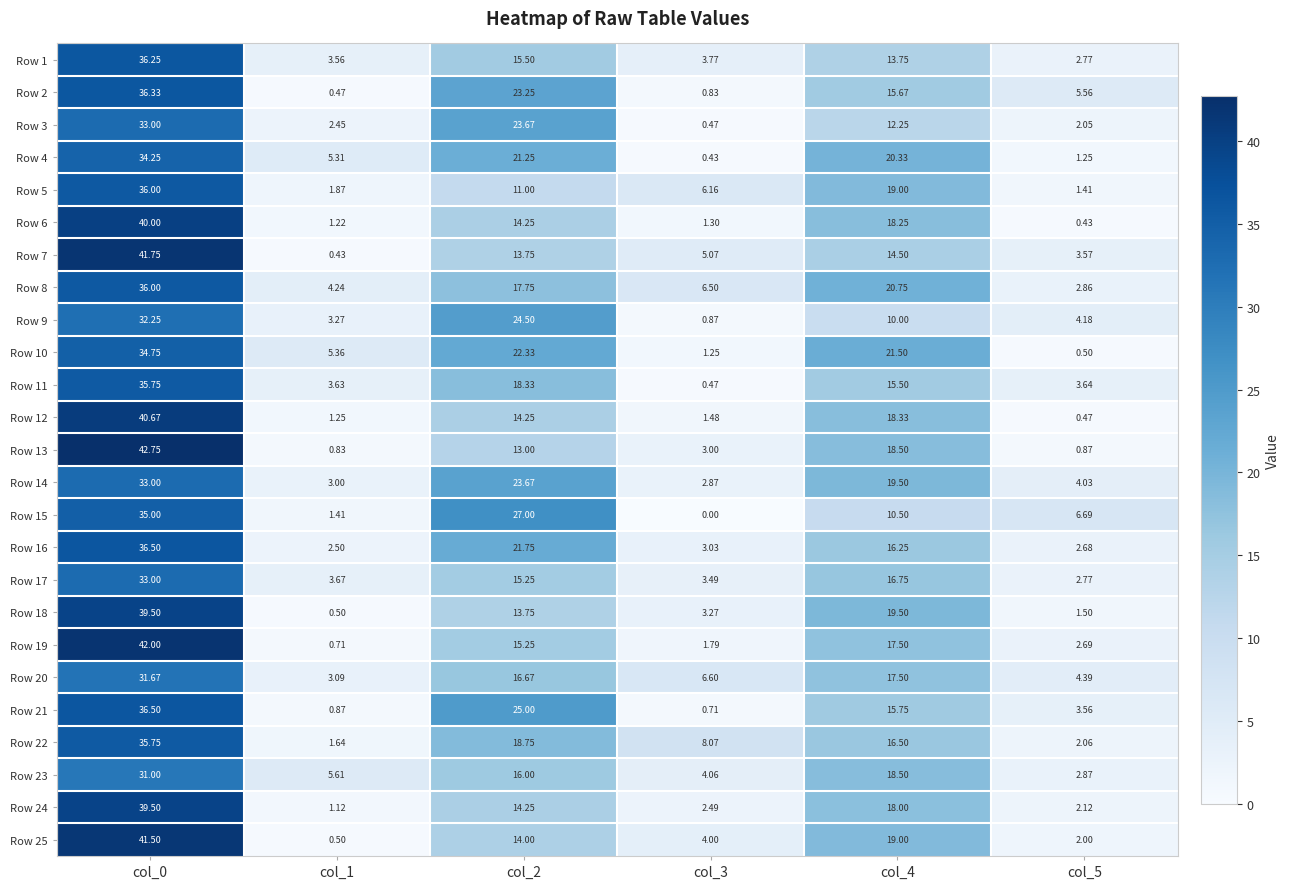

At how many categories does at least one series exceed 20?

3